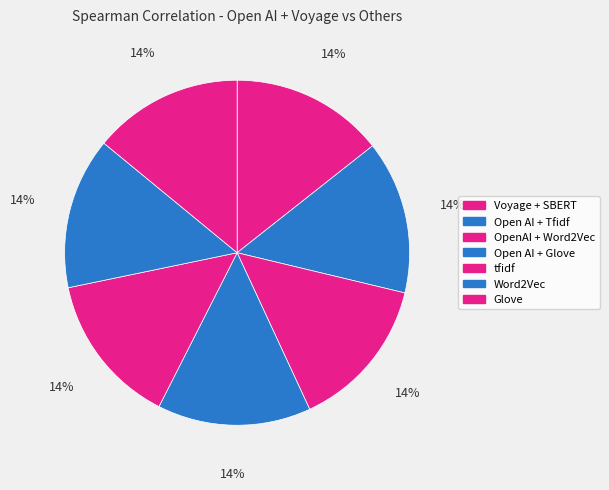

The Open AI + Tfidf slice represents 29% of the pie. True or false?

False